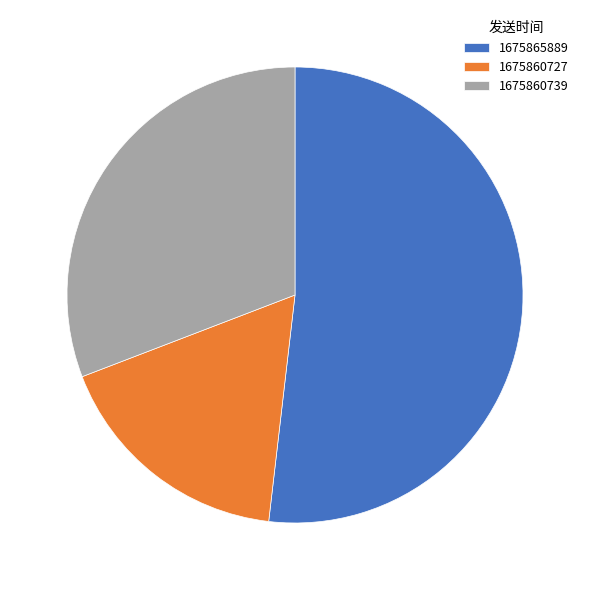

Is 1675860739 the majority of the pie?

No